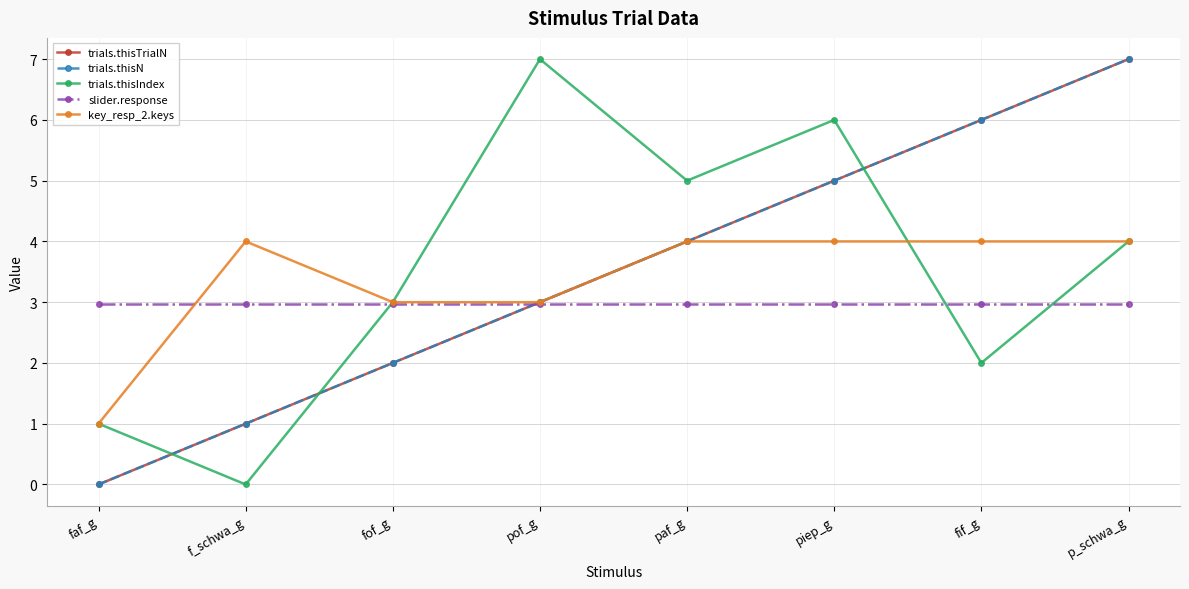

Rank the series at paf_g from lowest to highest value.

slider.response, trials.thisTrialN, trials.thisN, key_resp_2.keys, trials.thisIndex